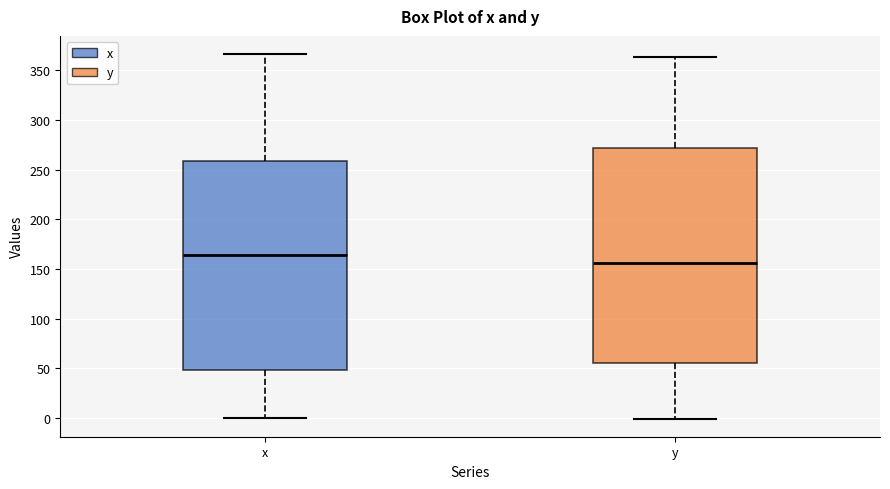

Where is the lower edge of the box for x on the y-axis? The values are not printed on the chart, so give them approximately, as read against the axis.

50